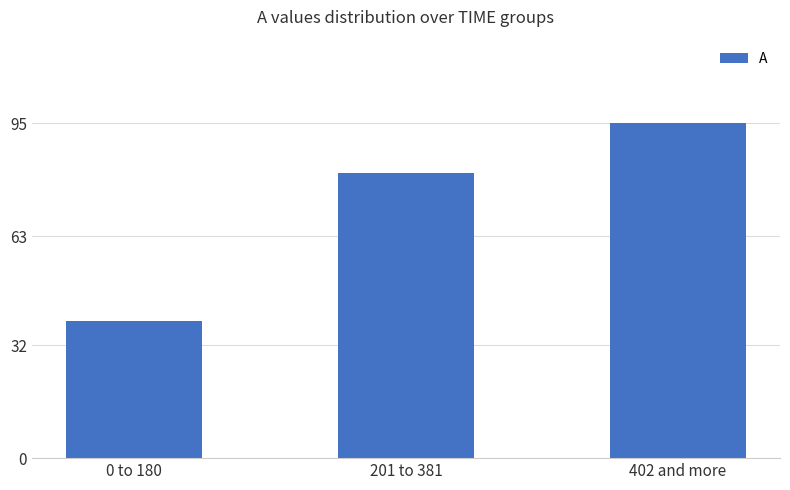

What is the average value?

72